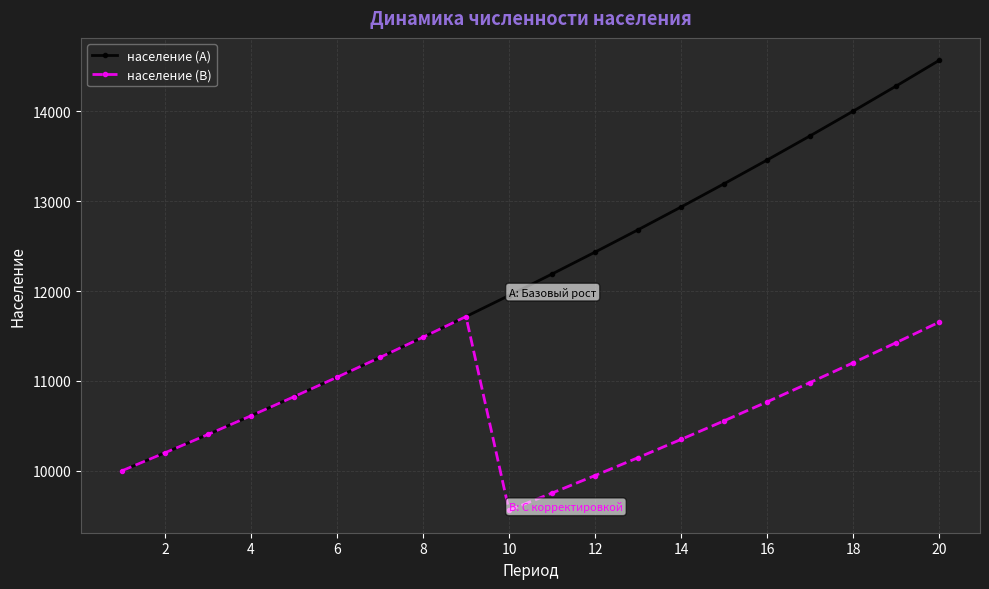

What is the minimum value for население (A)?

10000.0